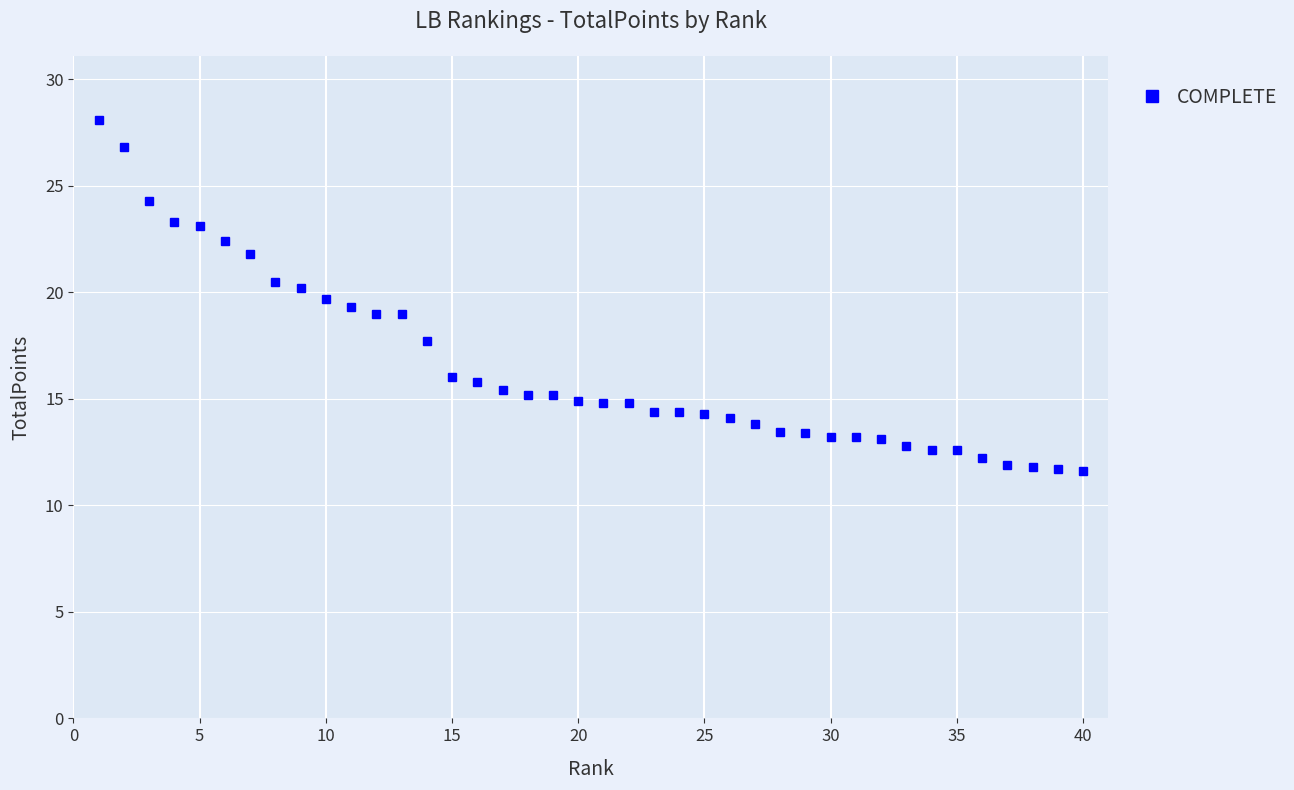

Is this an area chart (filled region under the line)?

No